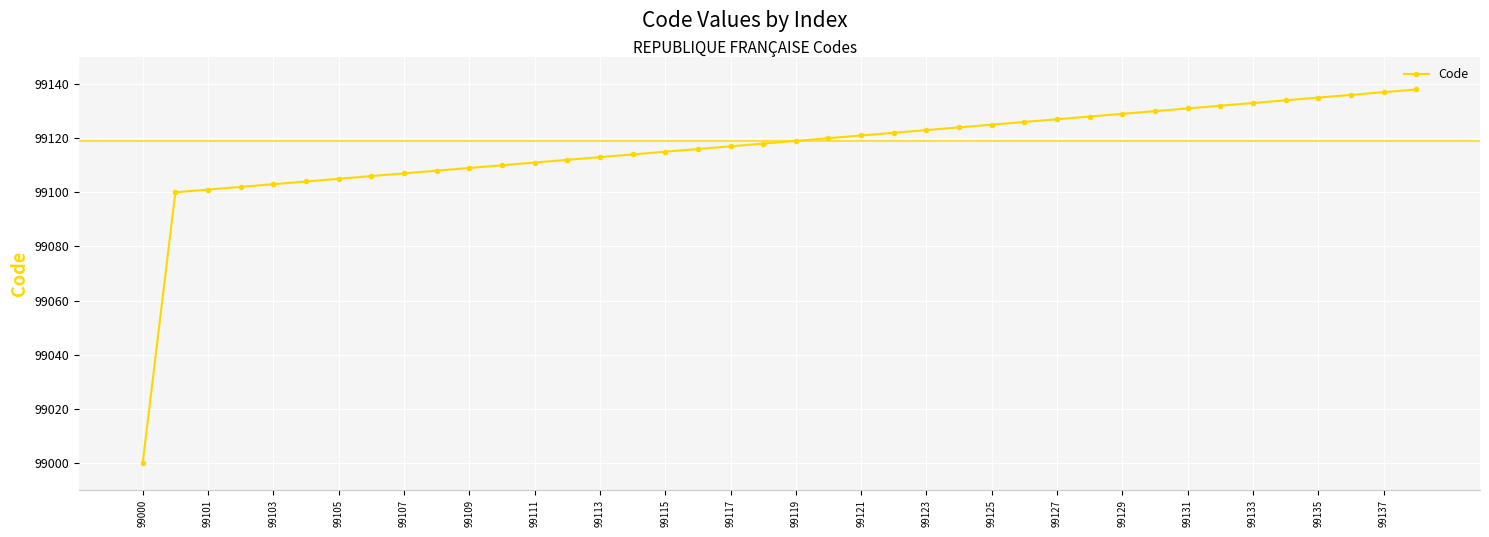

What is the difference between the maximum and minimum values?

138